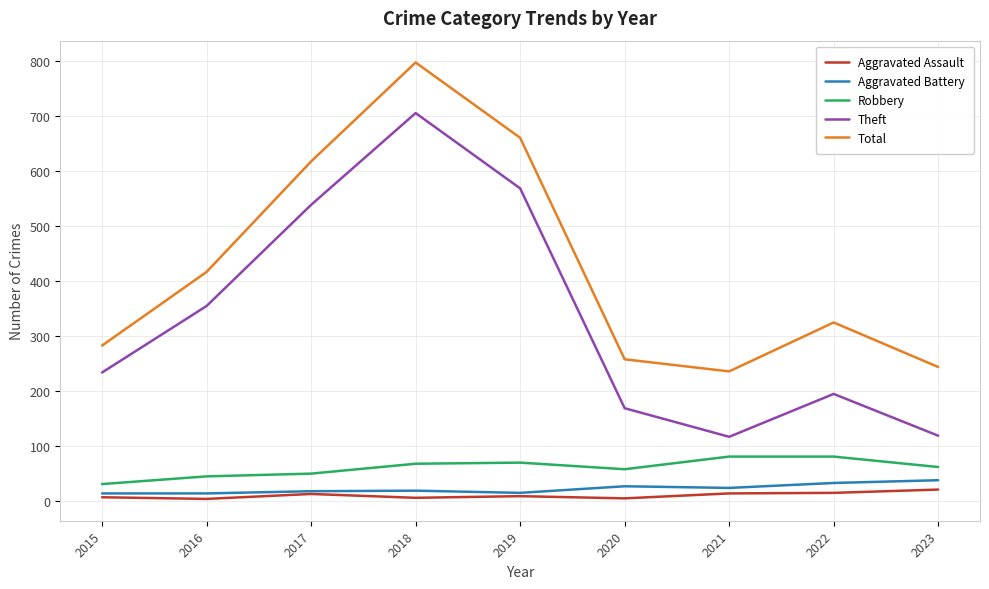

What is the total value across all series at 2016?

830